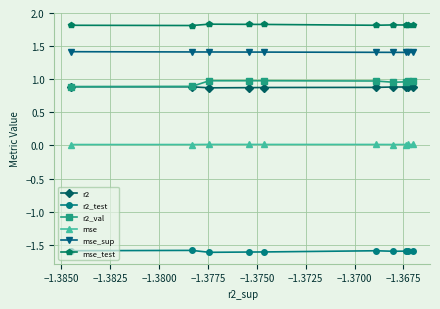

True or false: mse_sup and r2 intersect in this chart.

False